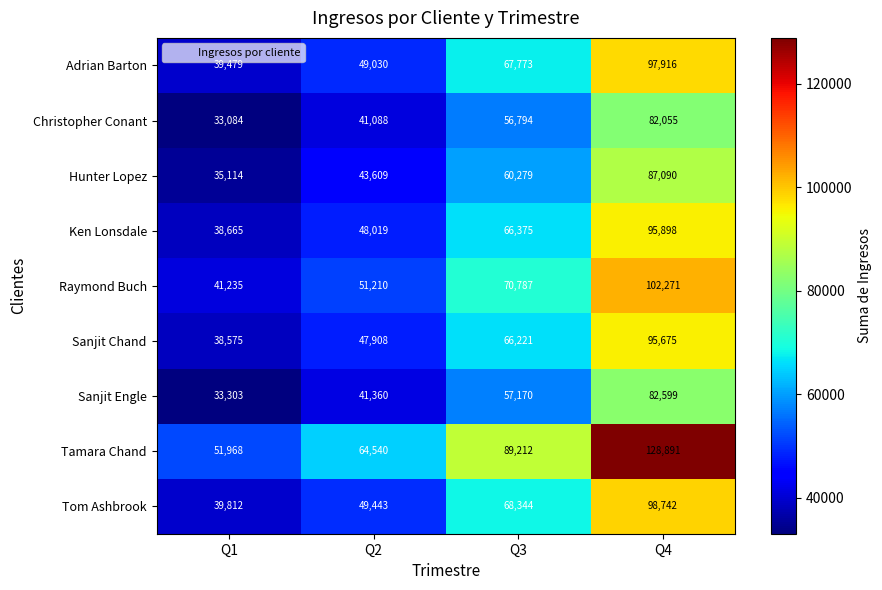

What is the difference between the highest and lowest values at Q4?

46836